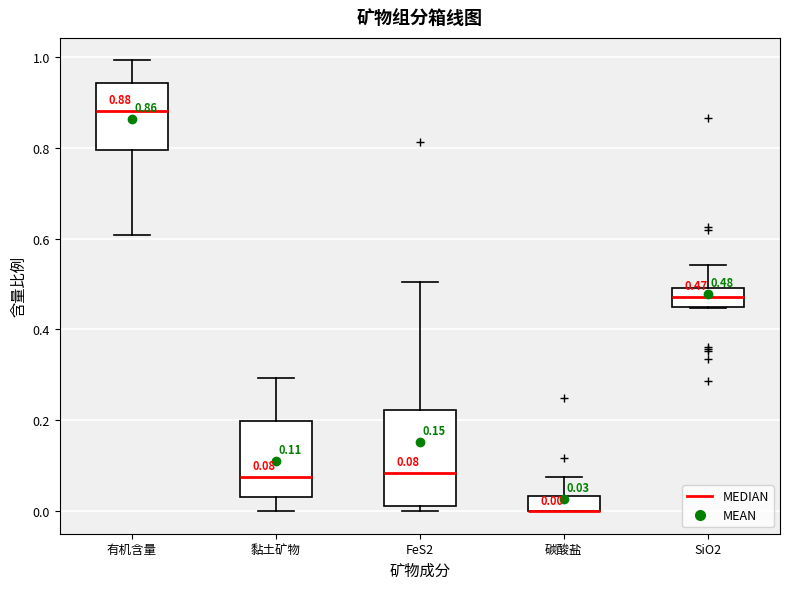

Which box is the tallest, from its lower edge to its upper edge?

FeS2